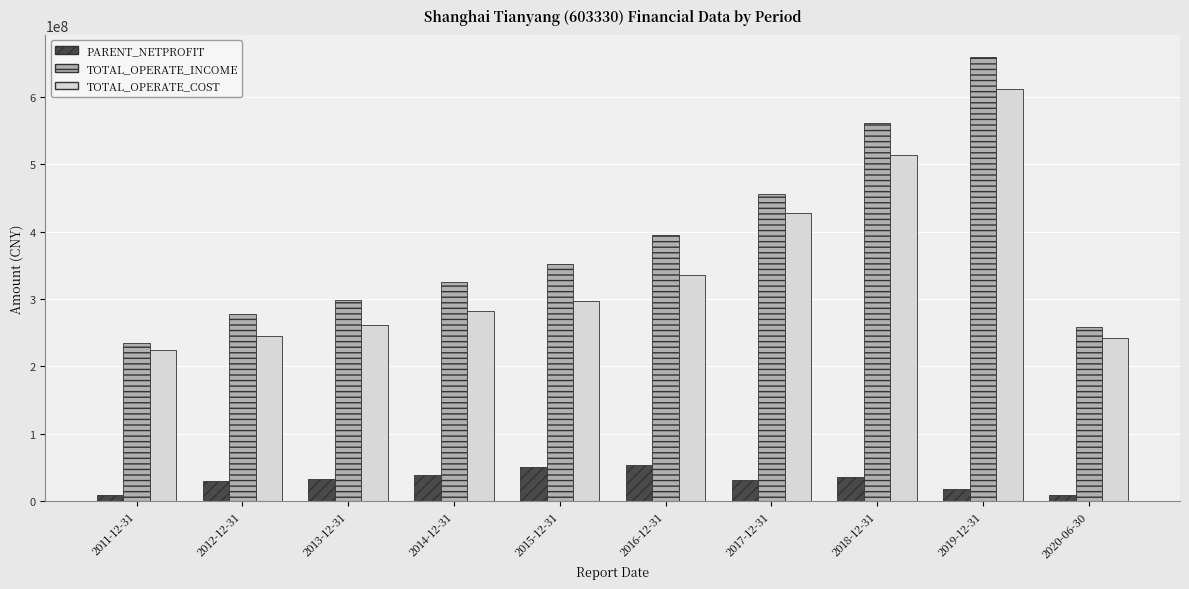

Does the chart contain stacked bars?

No